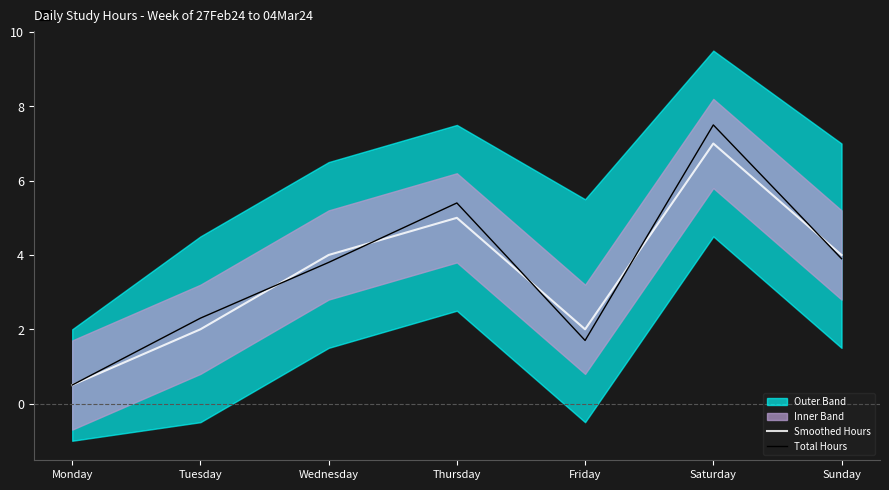

Which category has the lowest value across all series?

Monday